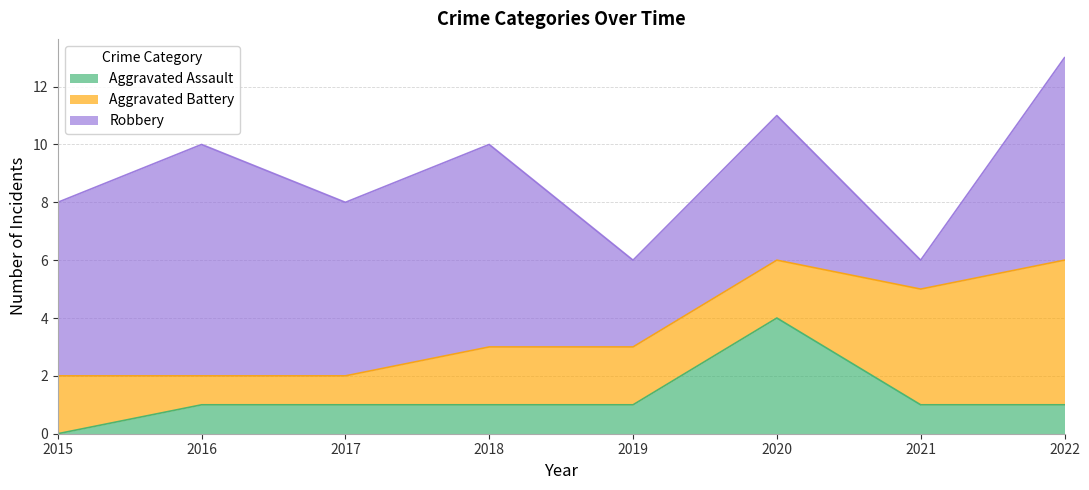

List the series in order of their peak value, highest first.

Robbery, Aggravated Battery, Aggravated Assault